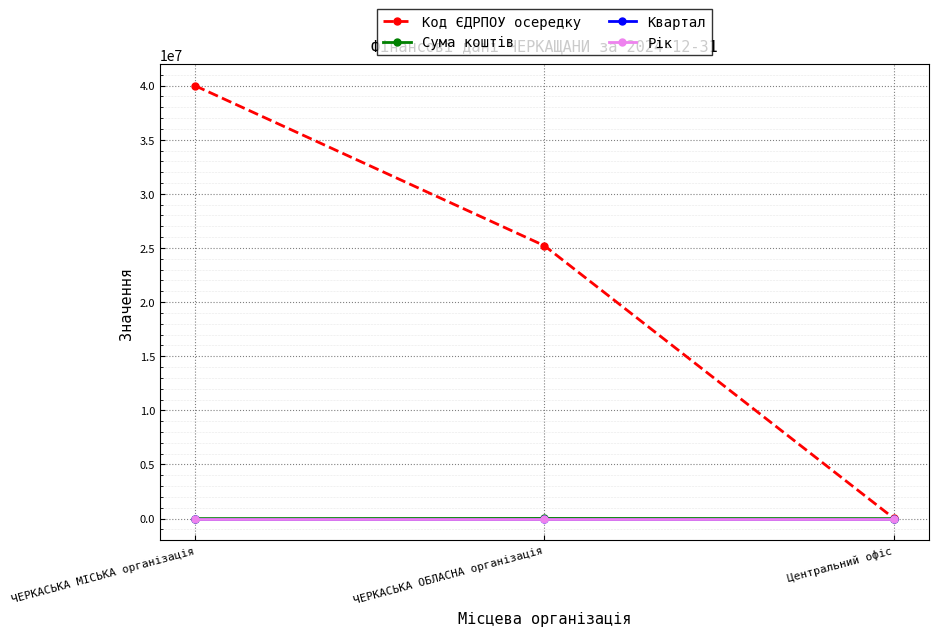

What position from the right is ЧЕРКАСЬКА ОБЛАСНА організація?

2